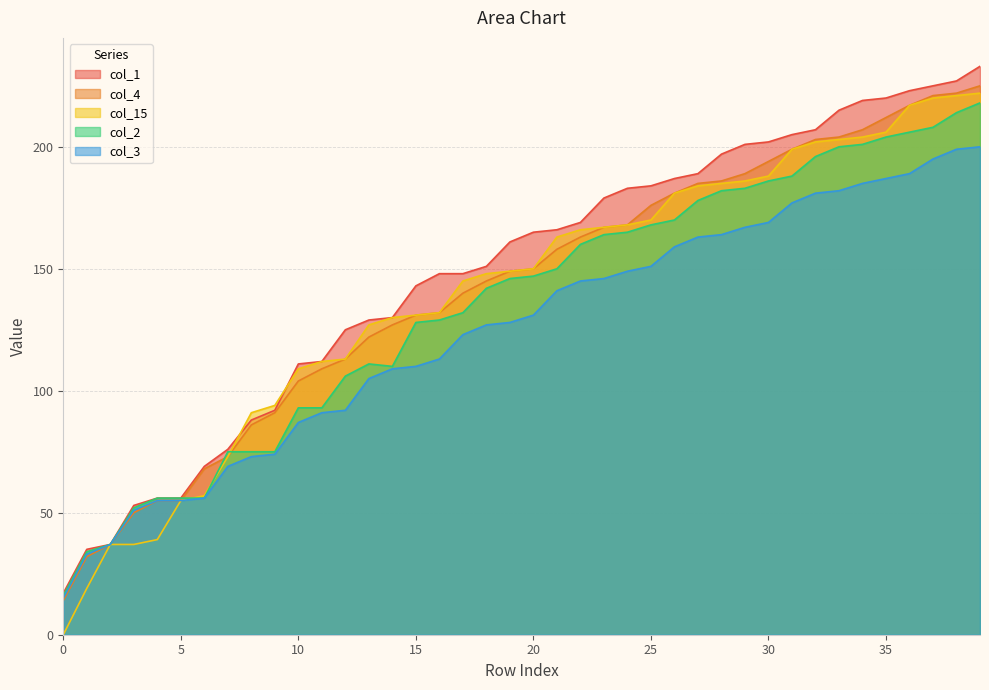

True or false: col_3 has more than 2 points higher than both neighbors.

False